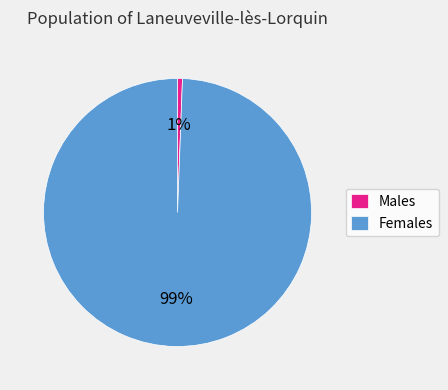

To the nearest percent, what is the combined percentage of Males and Females?

100%